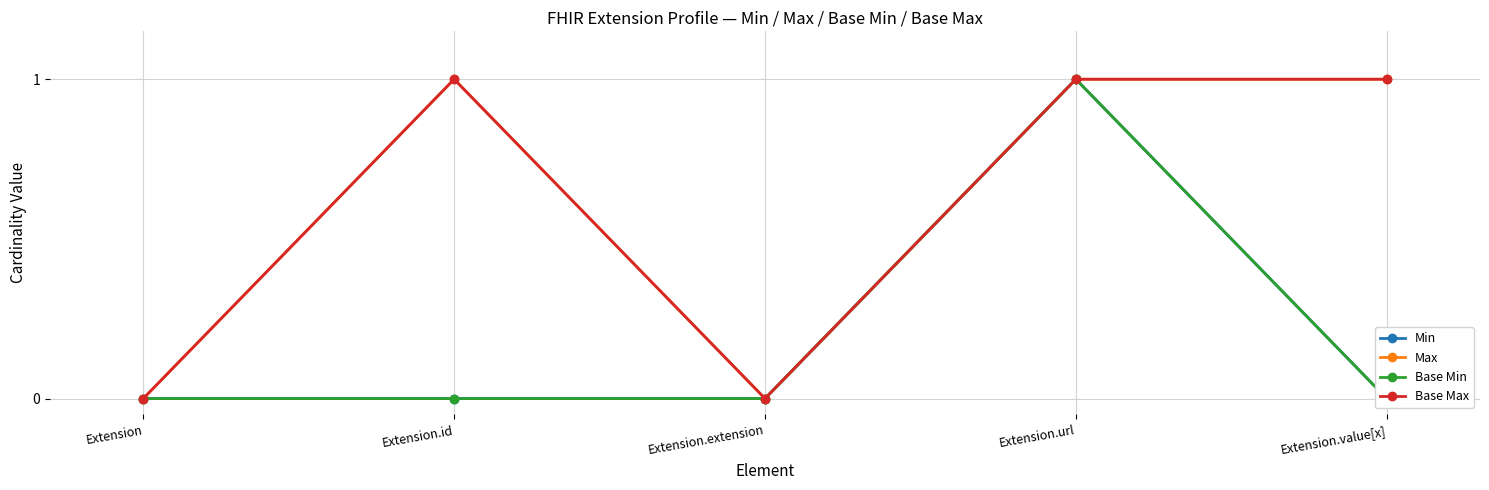

Reading left to right, what are all the values shown in this chart?

Min: 0	0	0	1	0
Max: 0	1	0	1	1
Base Min: 0	0	0	1	0
Base Max: 0	1	0	1	1